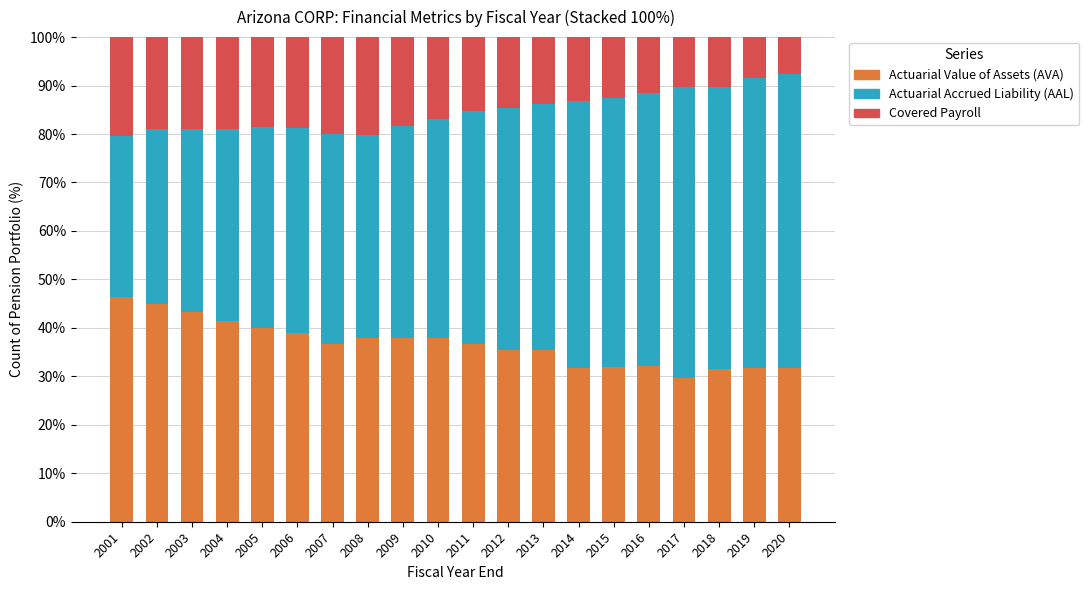

What is the difference between the maximum and minimum values in the Actuarial Value of Assets (AVA) series?

16.7